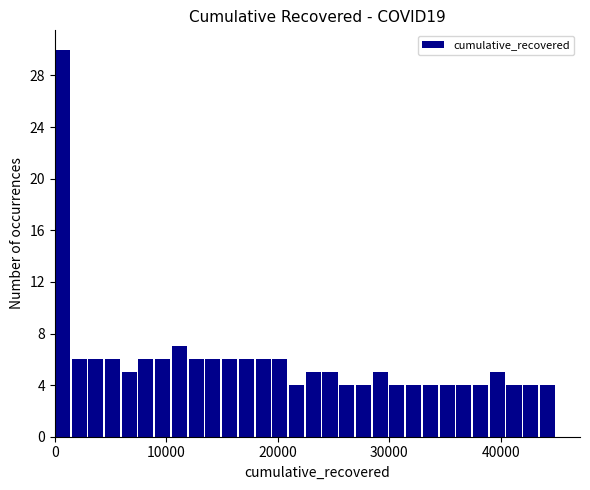

Around what value on the x-axis is the tallest bar? Give the approximate position of its centre, as read against the axis.

1000